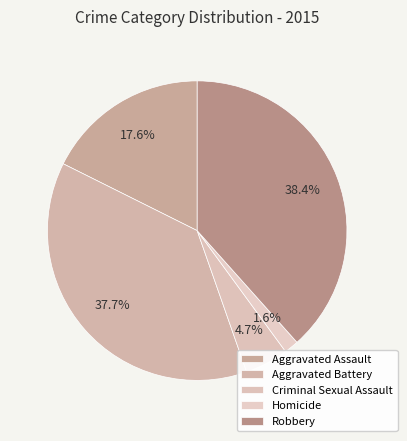

How many slices are in this pie chart?

5